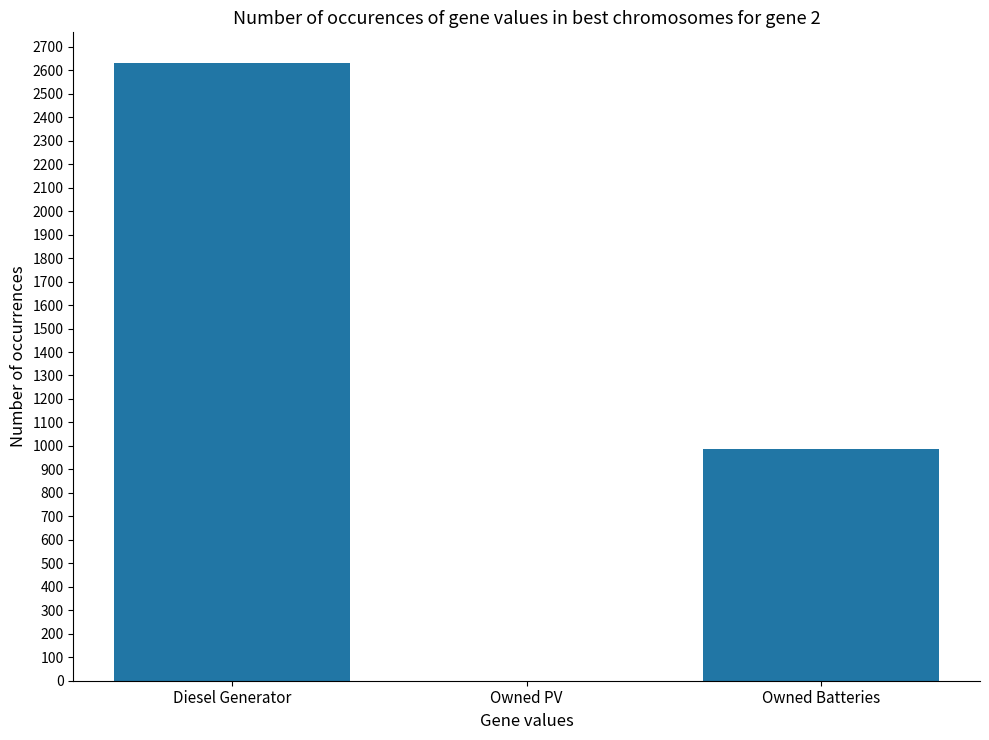

What is the change in value from Diesel Generator to Owned Batteries?

-1644